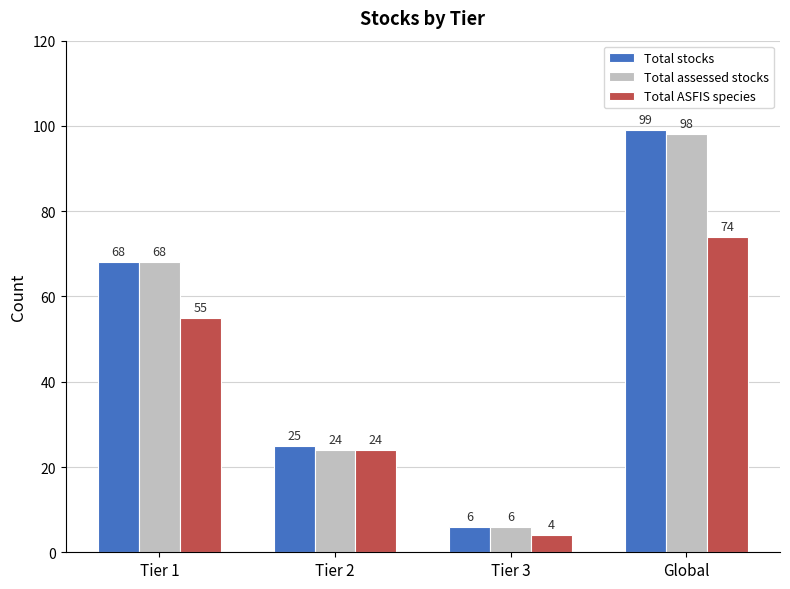

Is the value of Total assessed stocks at Tier 3 greater than the value of Total stocks at Tier 2?

No